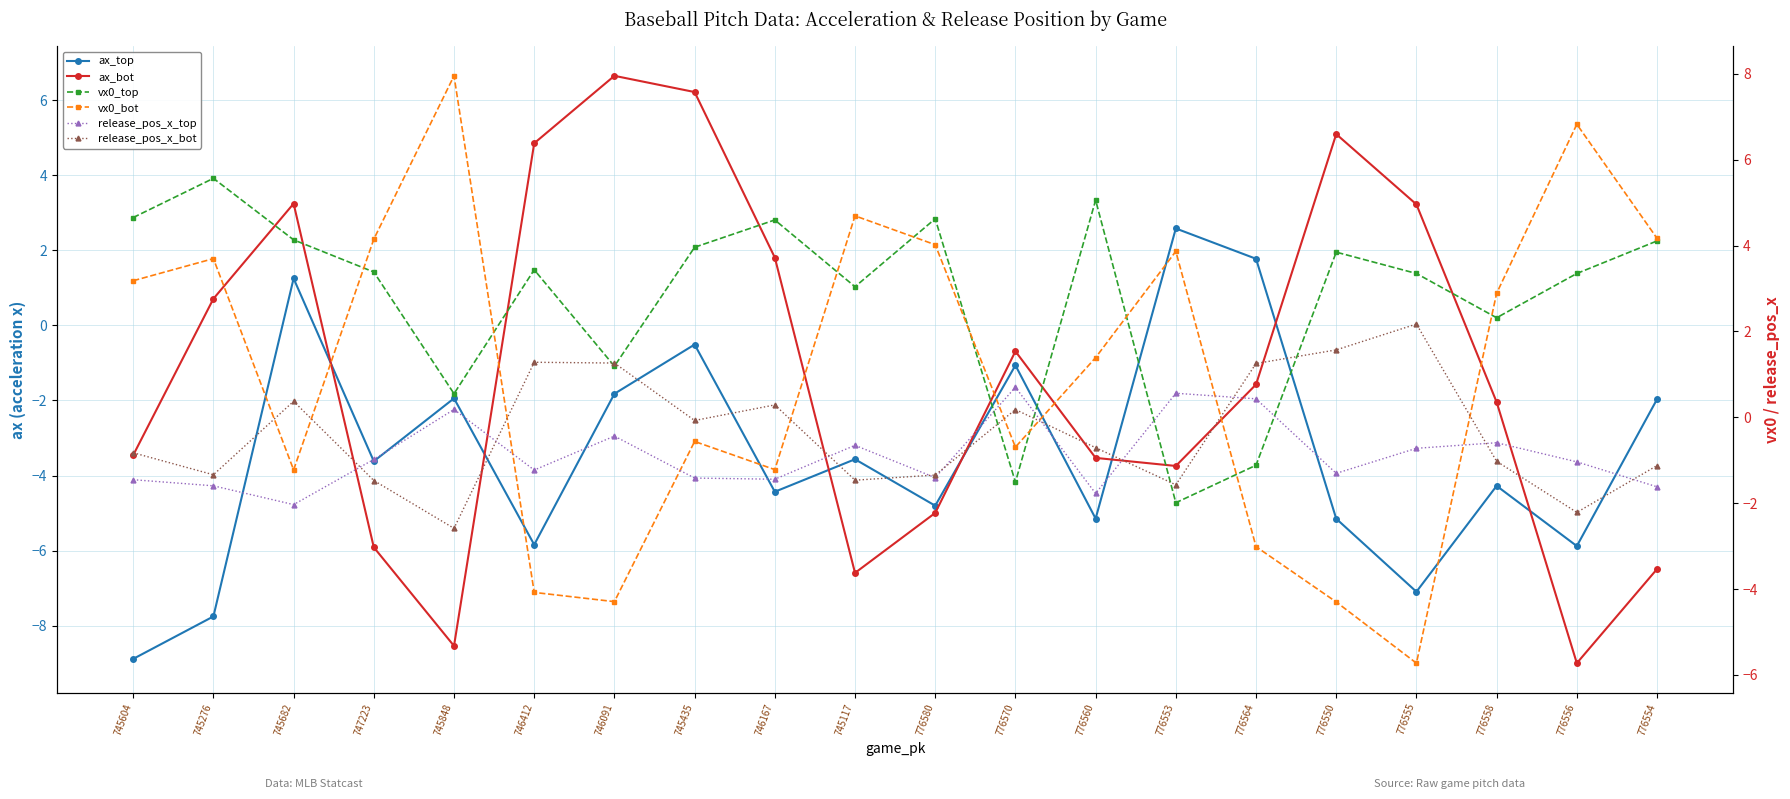

Which series ends up on top after the final intersection of release_pos_x_top and ax_top?

release_pos_x_top